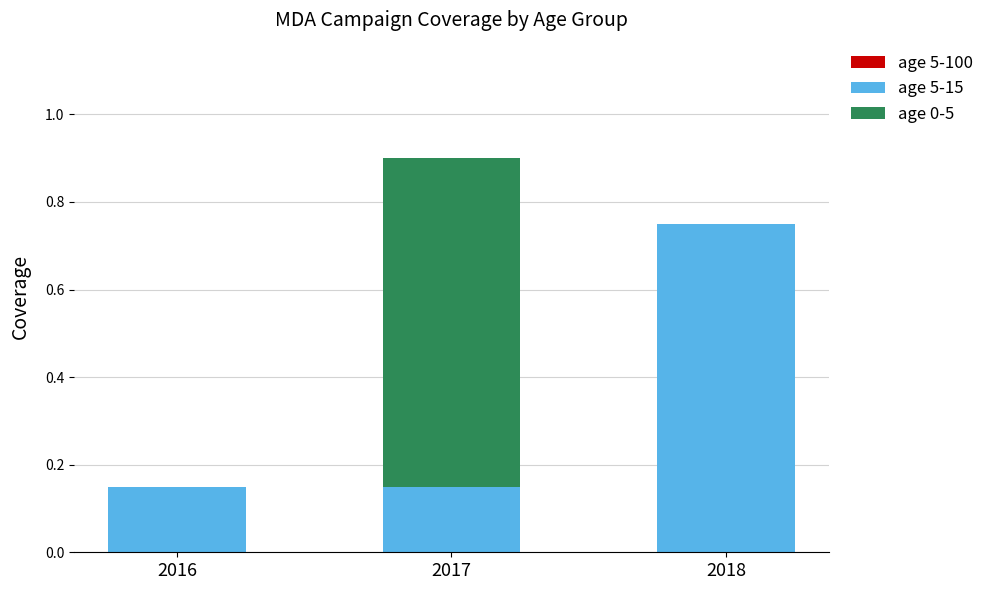

At which label does age 5-15 reach its peak?

2018